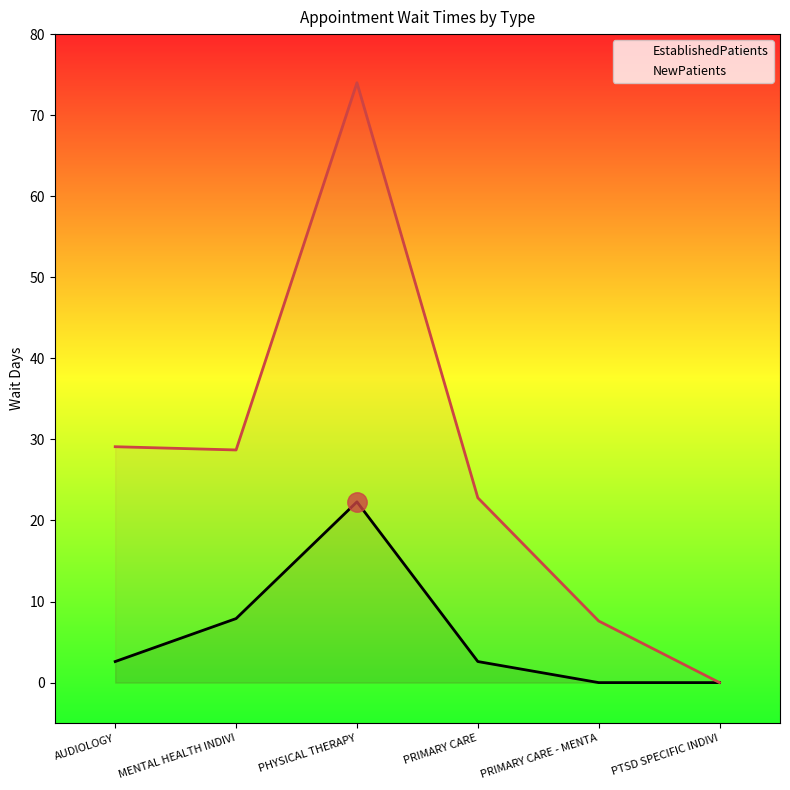

True or false: NewPatients and EstablishedPatients cross at least once.

False